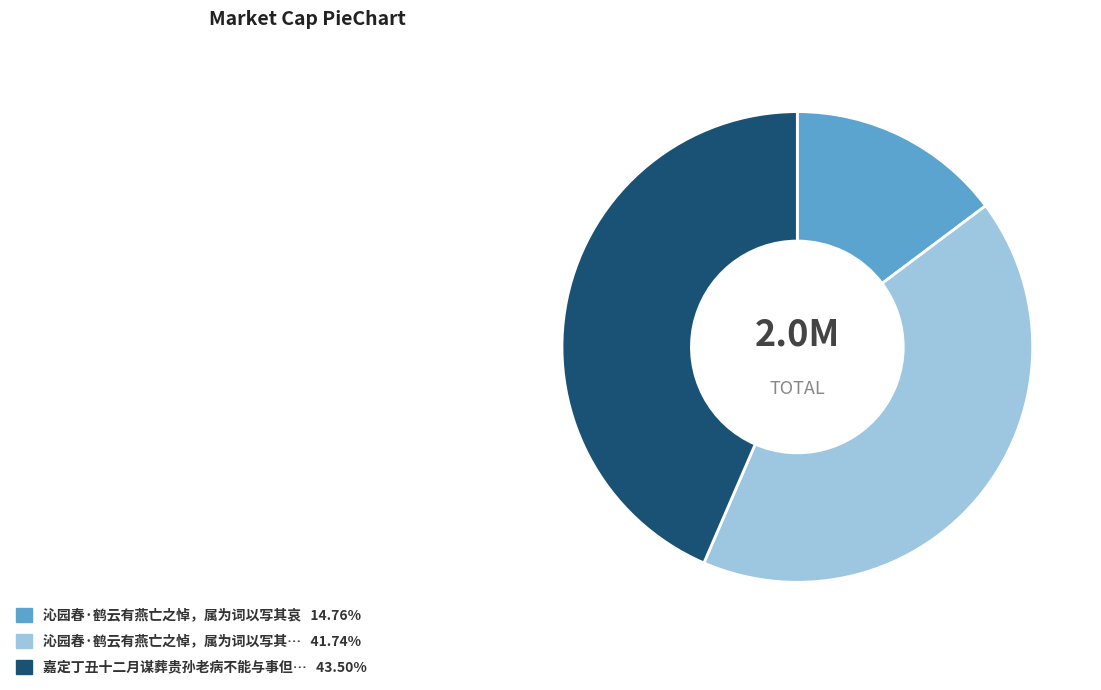

Is there a majority slice in this chart?

No